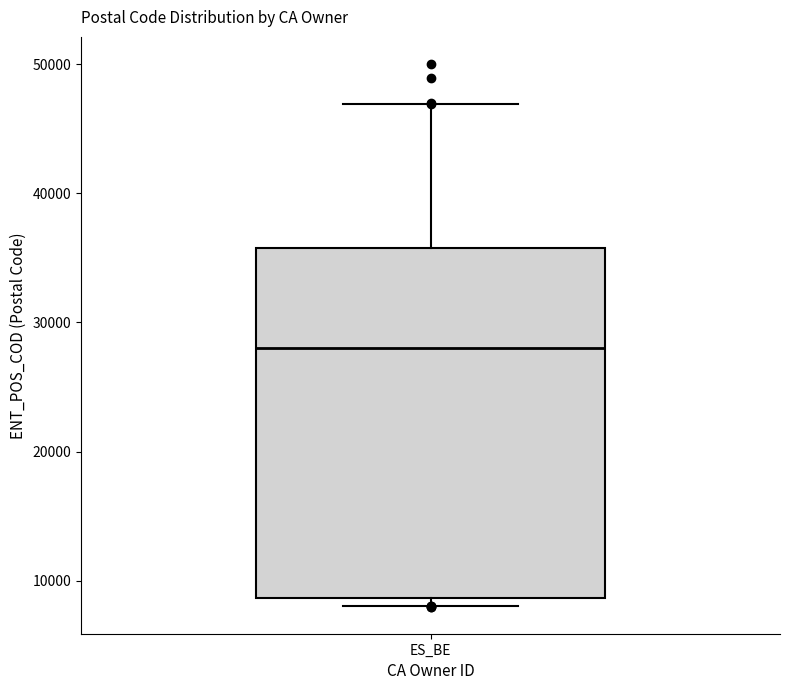

Transcribe this box plot: give where the median line is, the range the box spans, and where the two whiskers end, as read against the y-axis. The values are not printed on the chart, so give them approximately, as read against the axis.

median 28000, box 9000 to 36000, whiskers 8000 to 47000